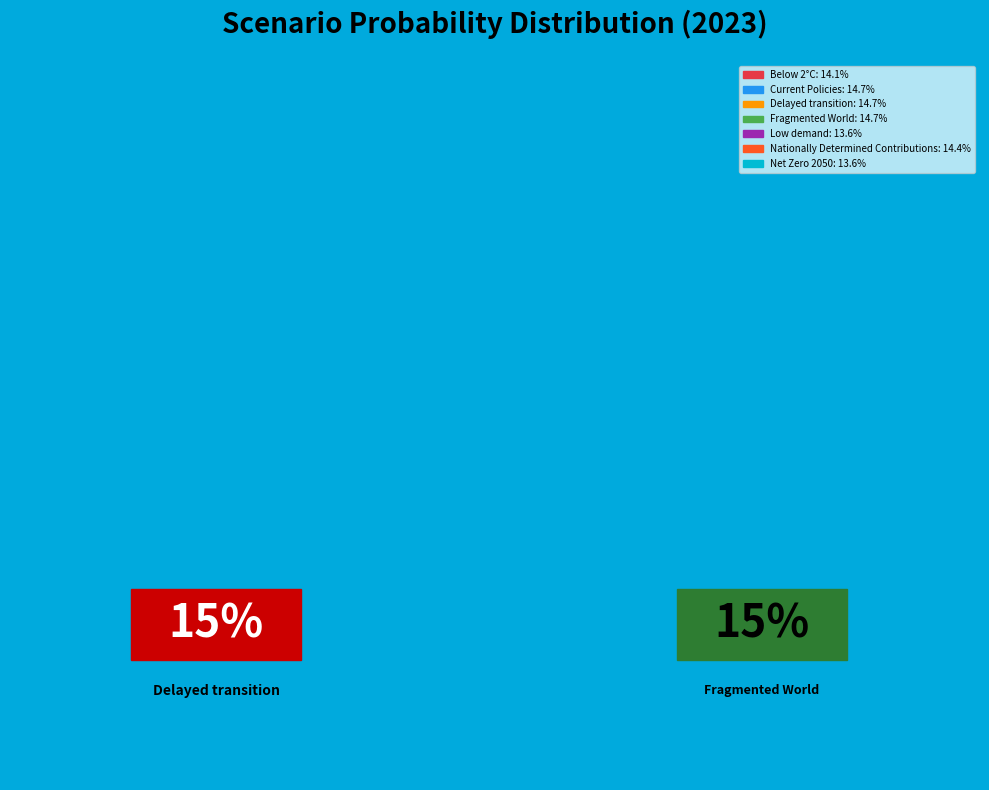

Do Low demand and Delayed transition together represent more than half of the pie?

No